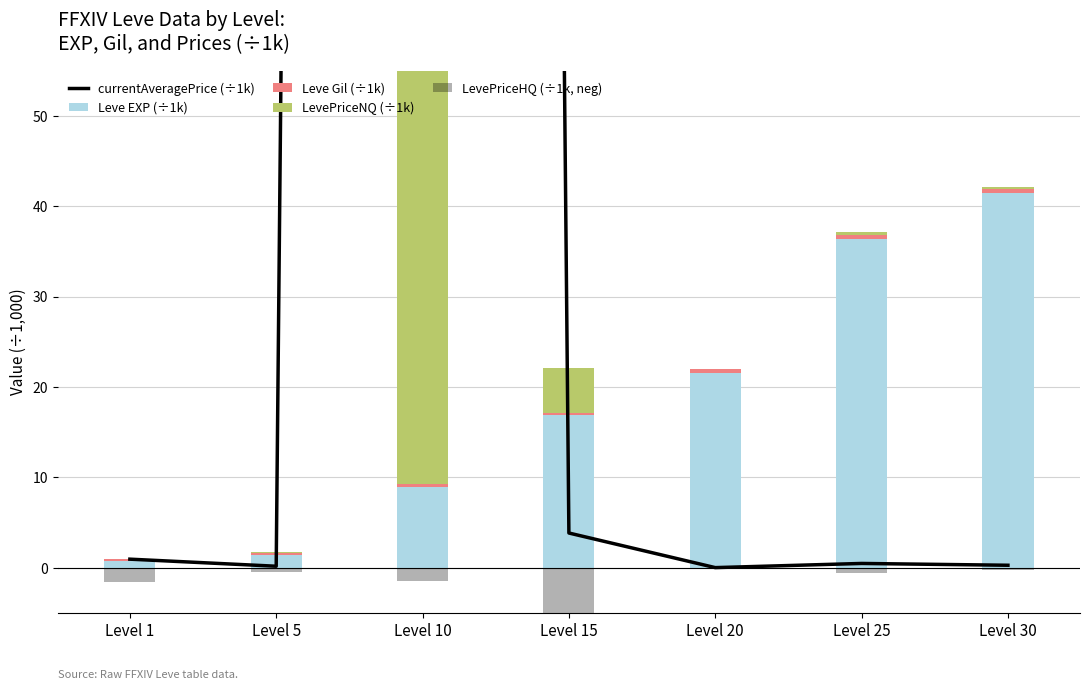

Rank the categories by currentAveragePrice (÷1k) value from lowest to highest.

Level 20, Level 5, Level 30, Level 25, Level 1, Level 15, Level 10